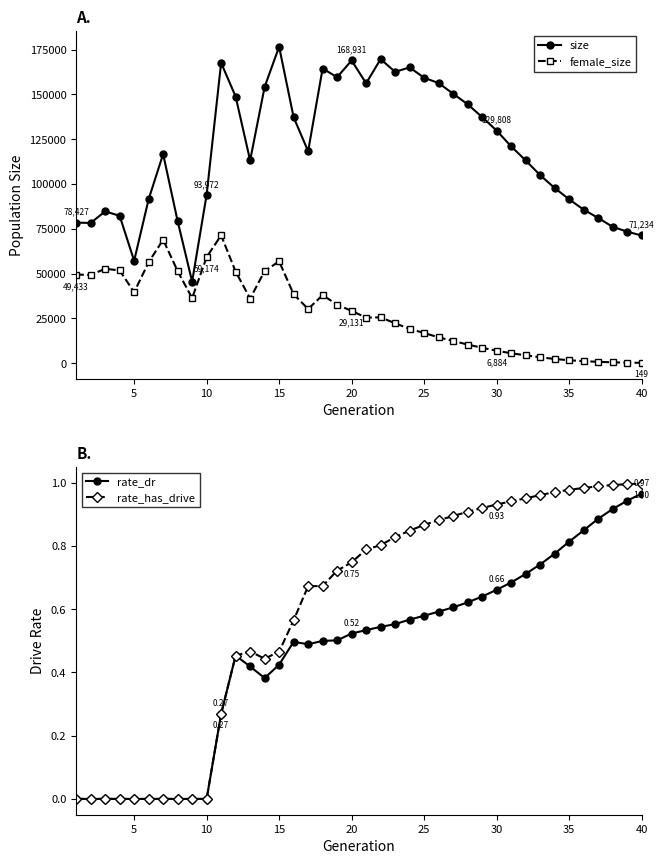

True or false: female_size has more than 0 points higher than both neighbors.

True